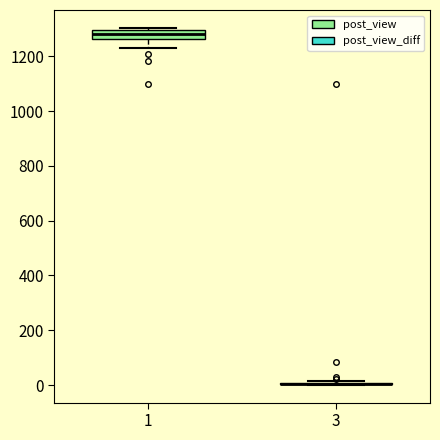

Reading left to right, read every box against the y-axis: the position of its median line, the range the box covers, and the ends of its whiskers. The values are not printed on the chart, so give them approximately, as read against the axis.

1: median 1280, box 1260 to 1300, whiskers 1240 to 1300 (just above the box's upper edge)
3: box collapsed to a line at 0, whiskers 0 to 20